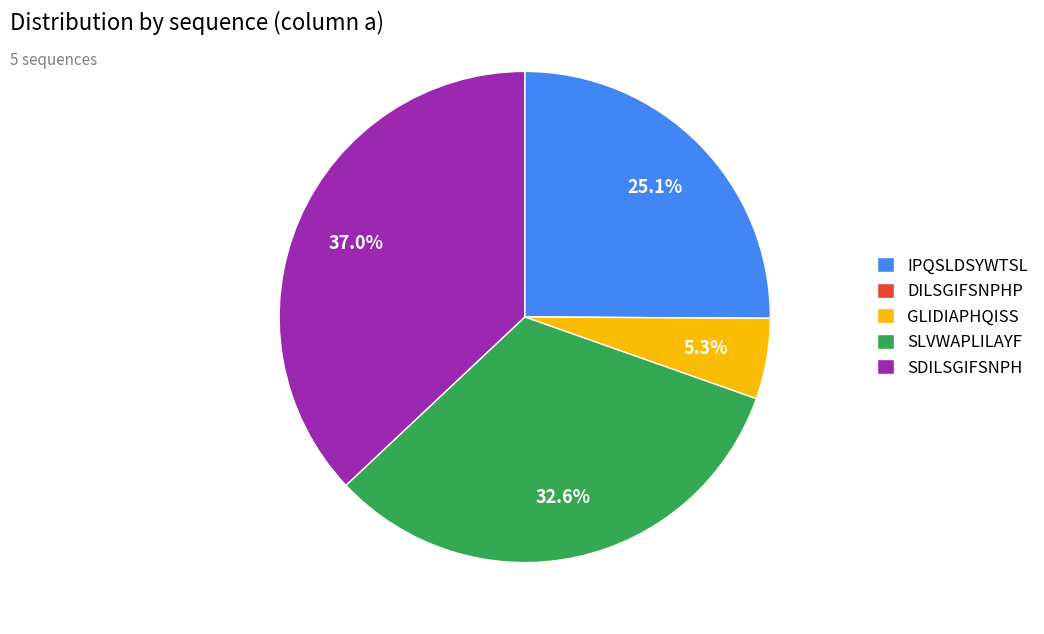

Is there a majority slice in this chart?

No